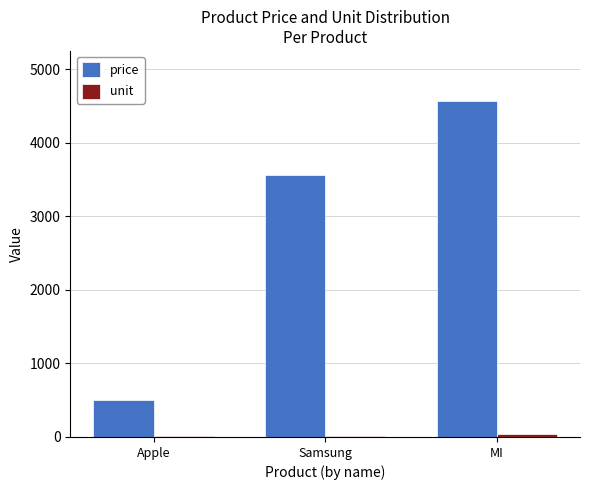

What is the maximum value shown in the chart?

4566.8